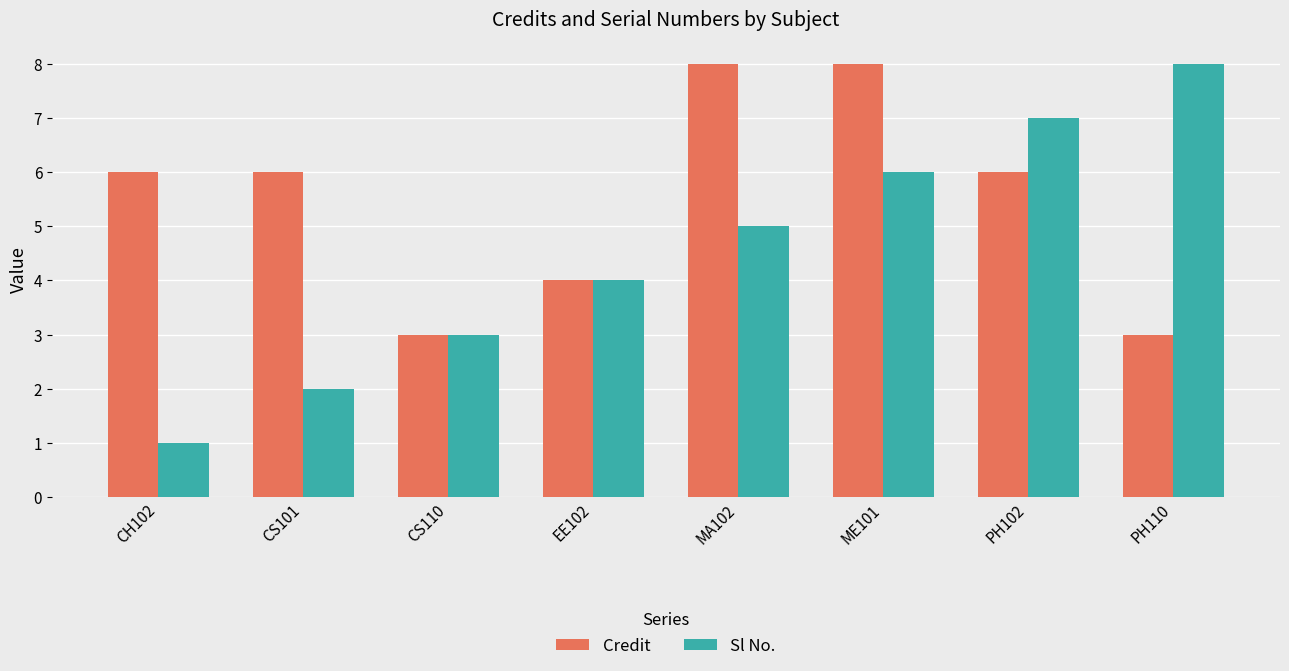

Reading left to right, extract all data points from this chart.

Credit: 6	6	3	4	8	8	6	3
Sl No.: 1	2	3	4	5	6	7	8